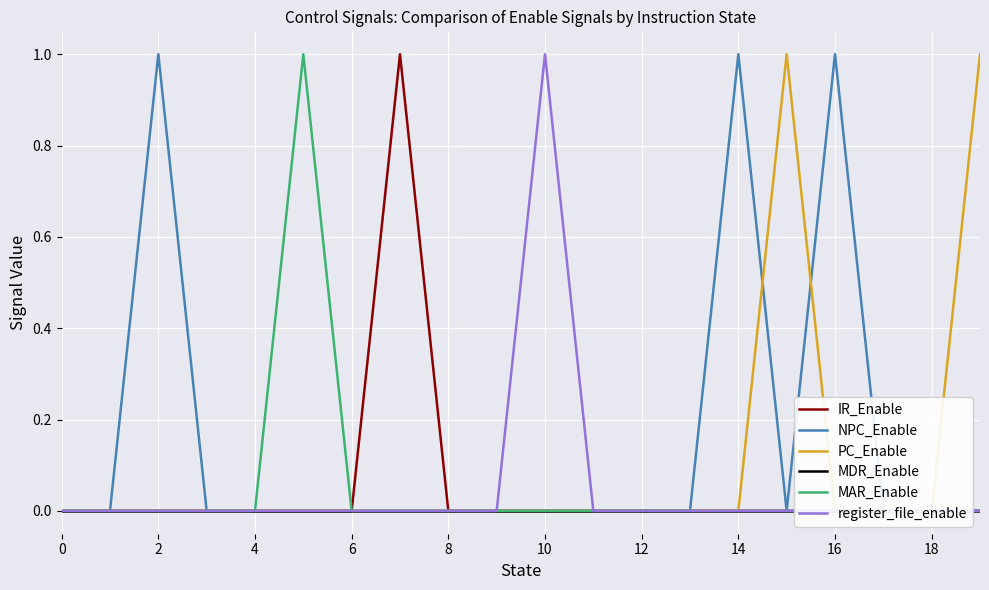

True or false: MAR_Enable and PC_Enable intersect in this chart.

False